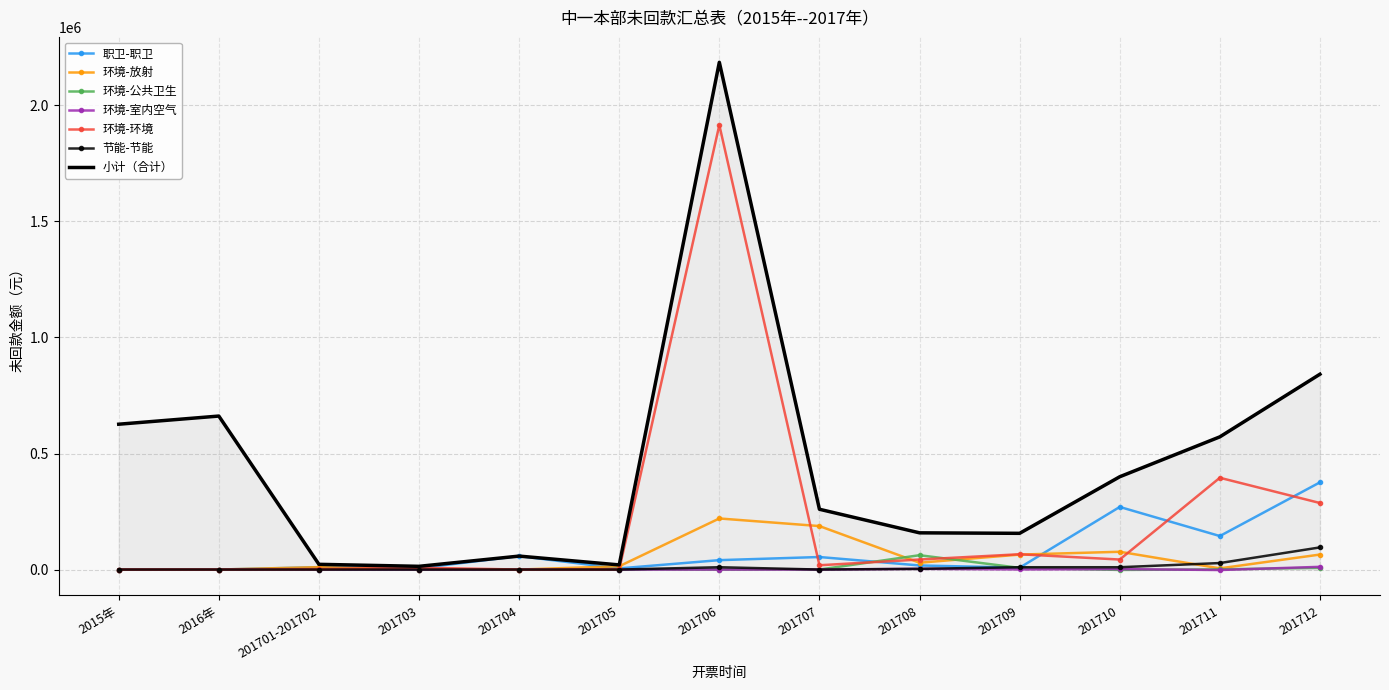

What is the difference between the 环境-环境 values at 201707 and 201712?

268200